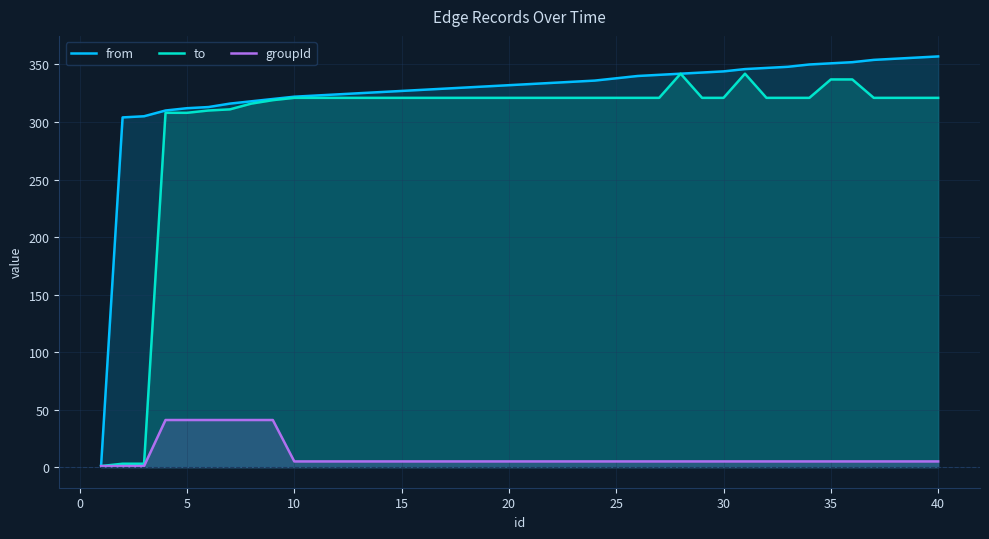

True or false: groupId has more than 2 interior local peaks.

False